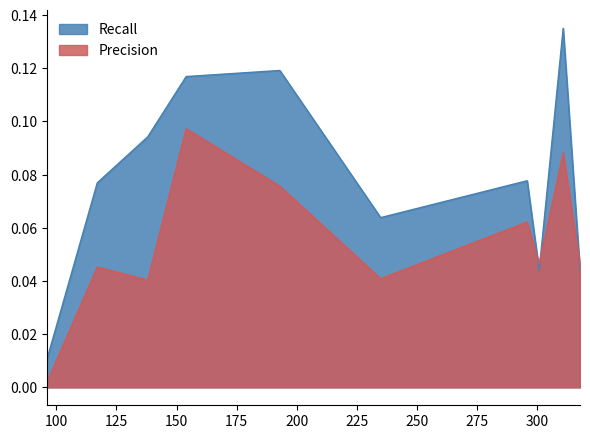

What is the total value across all series at 193?

0.2